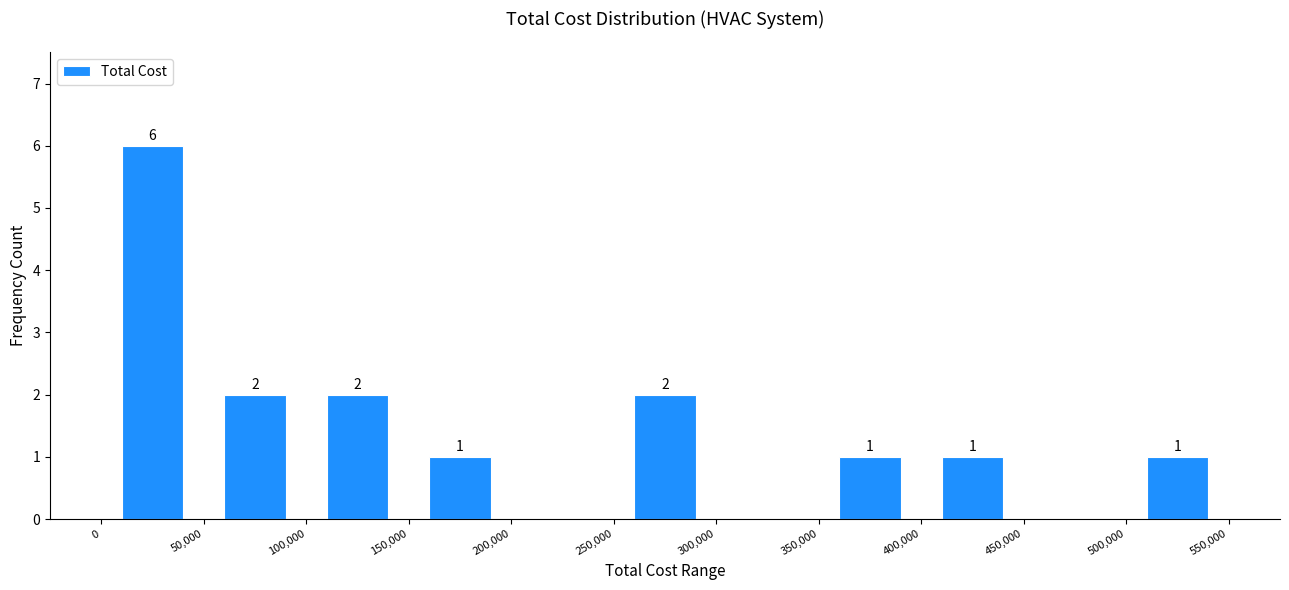

Which range on the x-axis has the tallest bar?

0 to 50,000